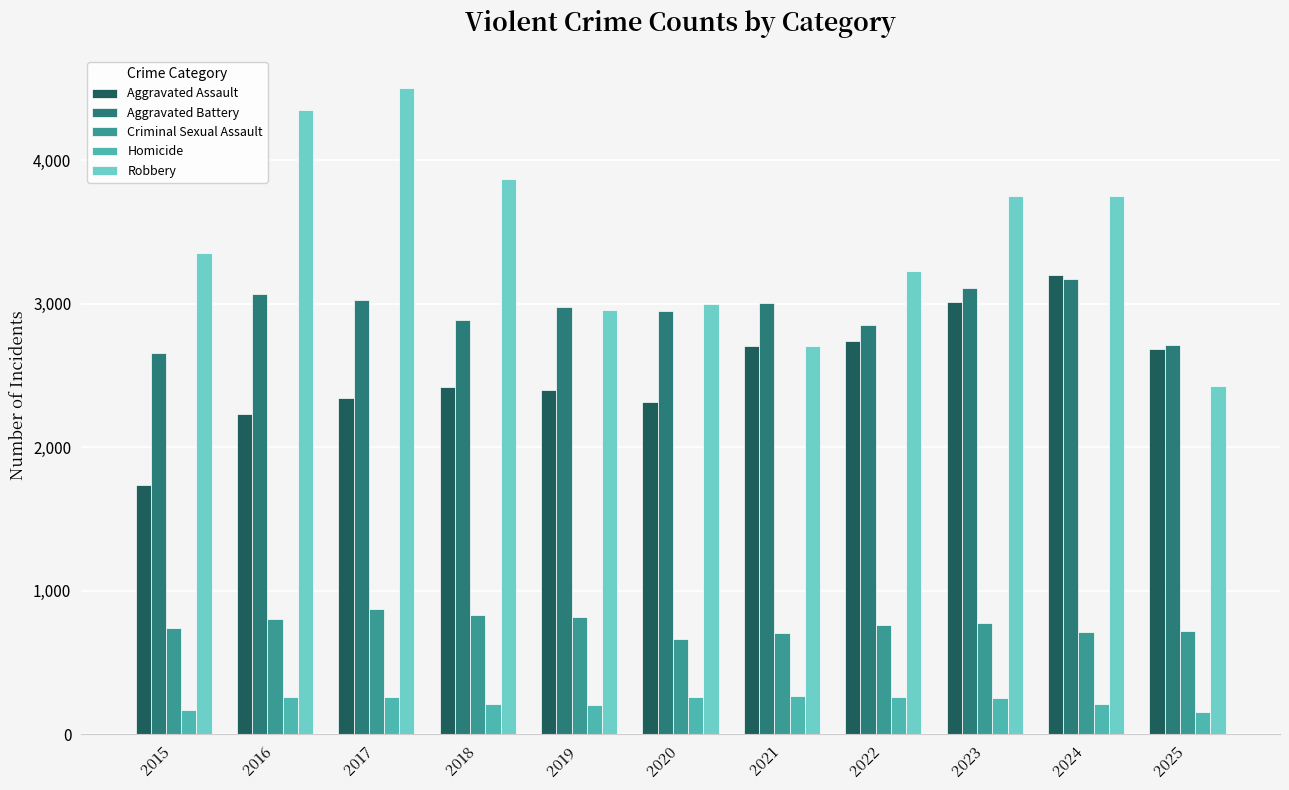

Is it true that Aggravated Battery equals 908 at 2021?

False